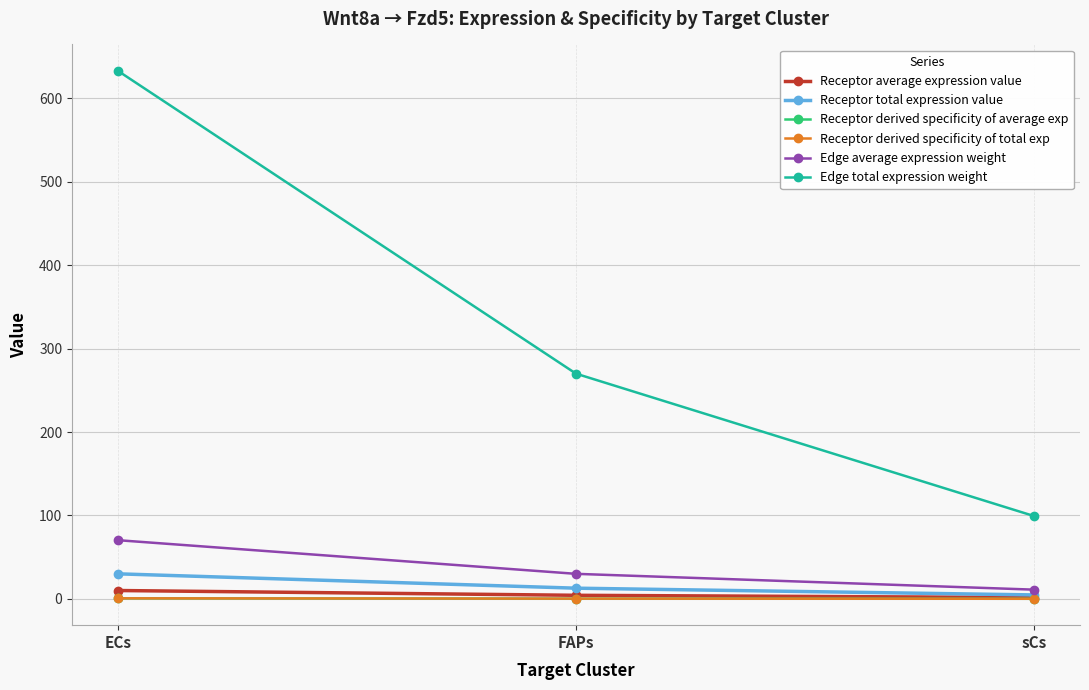

What is the highest value of the Receptor derived specificity of total exp series?

0.6